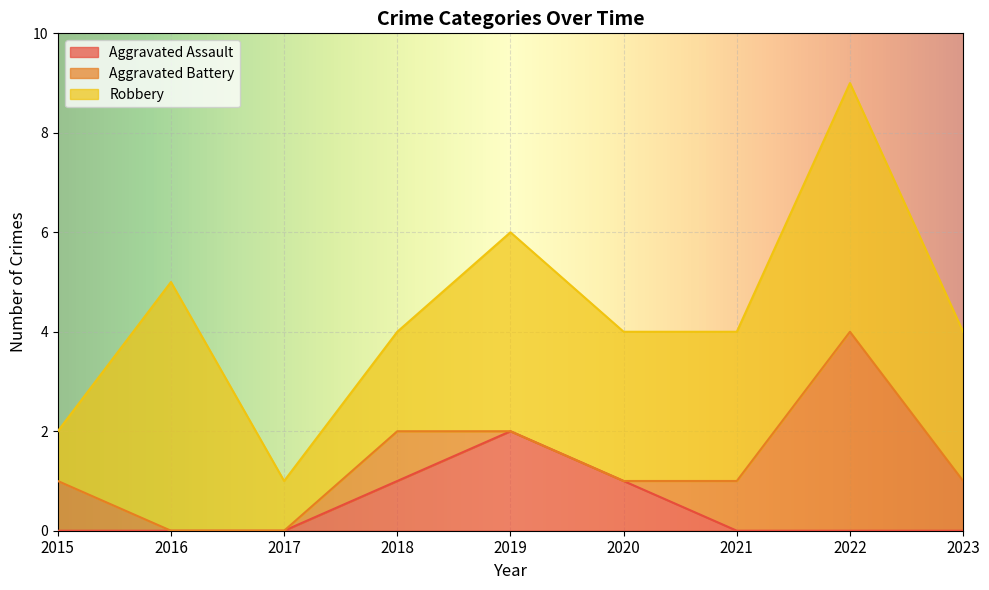

Count the number of categories in the chart.

9